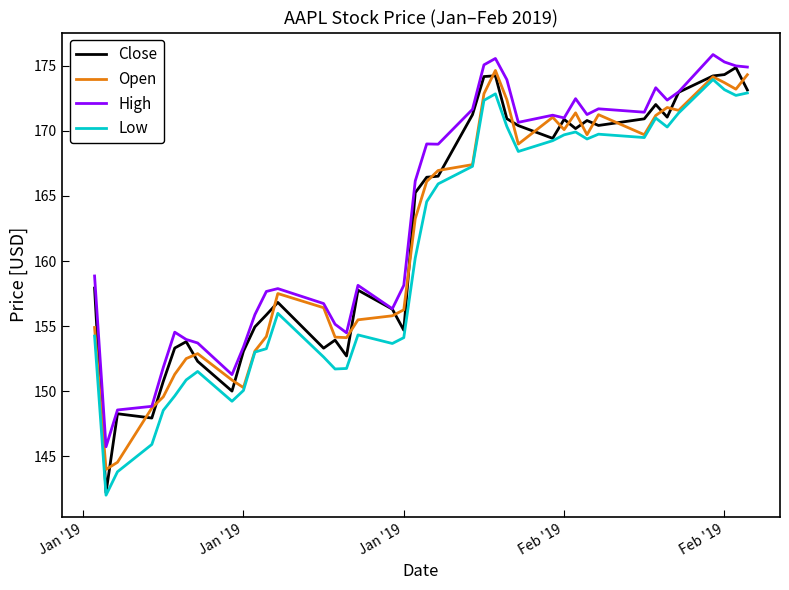

What is the lowest value of the Close series?

142.2